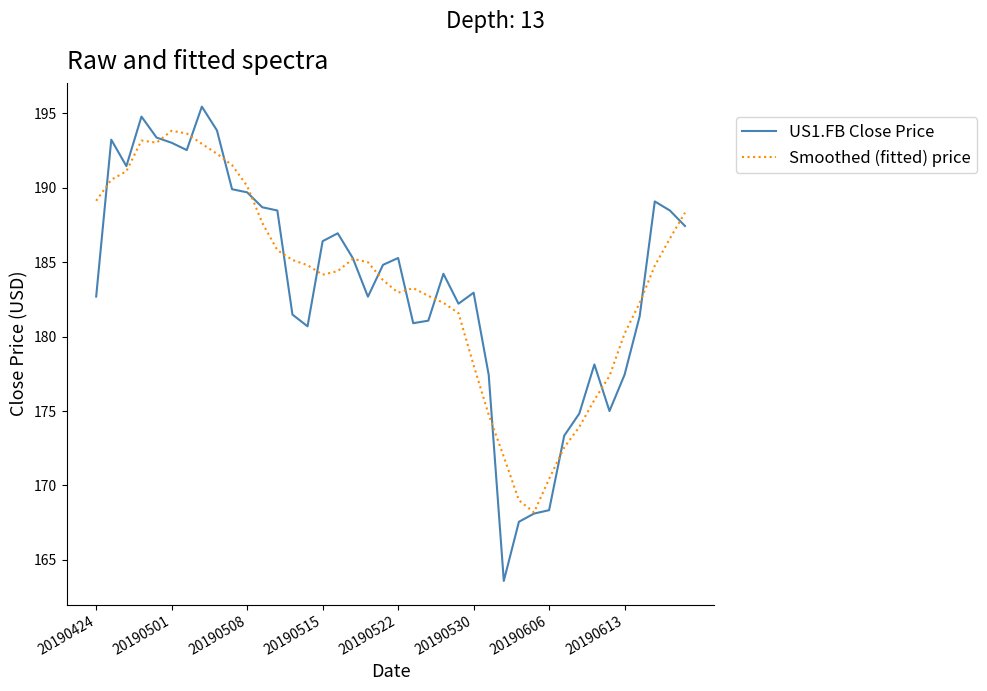

Rank the series by their maximum value, from lowest to highest.

Smoothed (fitted) price, US1.FB Close Price